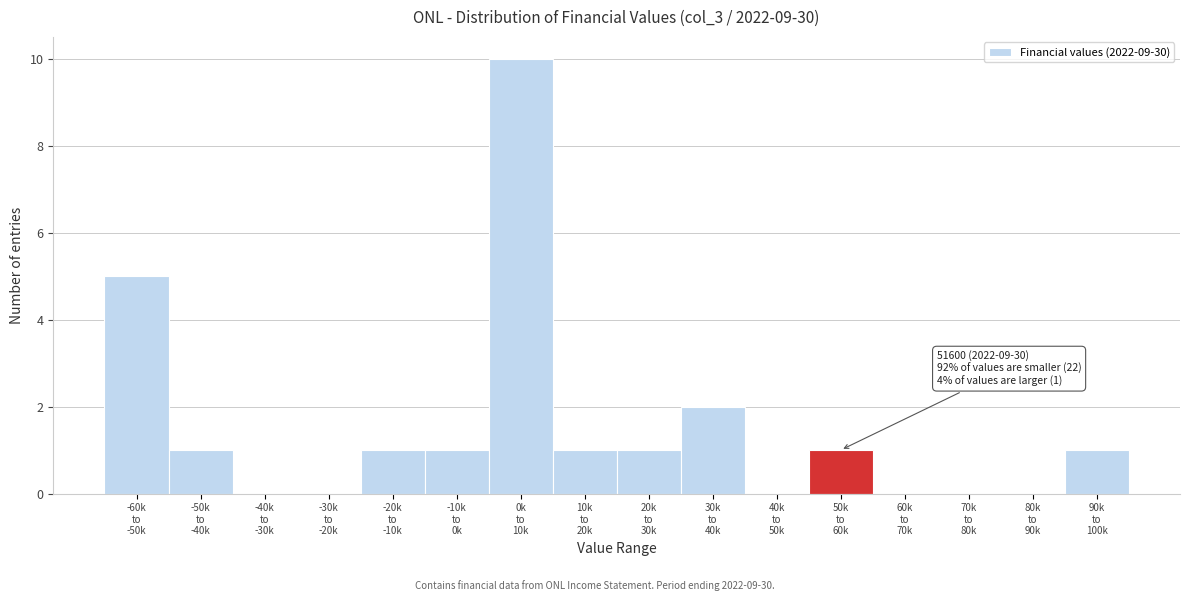

What is the maximum value shown in the chart?

10